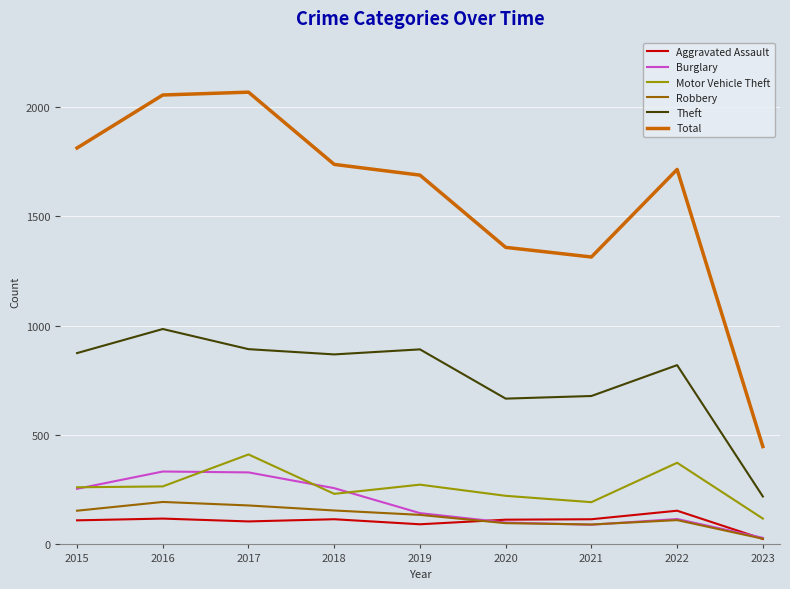

Count the number of categories in the chart.

9